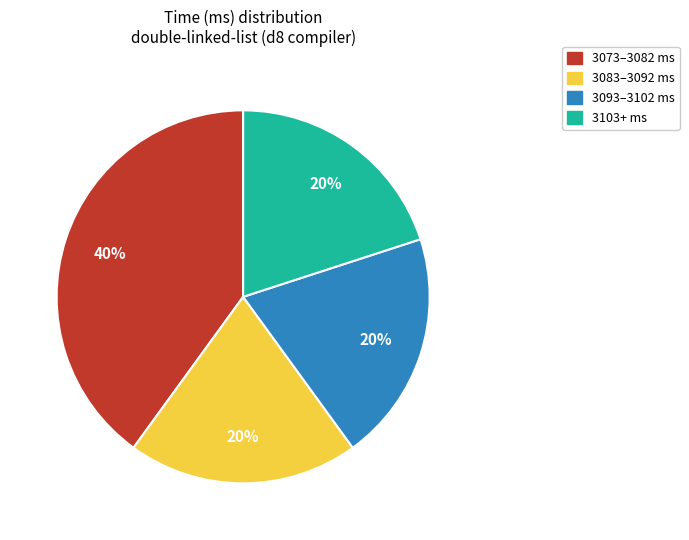

Is it true that 3103+ ms is 11% of the pie?

False